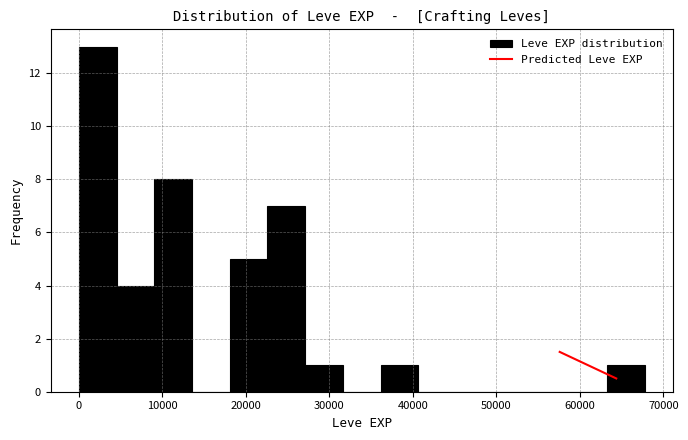

Reading left to right, list every bar in this chart as the range it spans on the x-axis followed by its height. Neither the bar edges nor the heights are printed on the chart, so give them approximately, as read against the axes.

0 to 5000: 13
5000 to 9000: 4
9000 to 14000: 8
14000 to 18000: 0
18000 to 23000: 5
23000 to 27000: 7
27000 to 32000: 1
32000 to 36000: 0
36000 to 41000: 1
41000 to 45000: 0
45000 to 50000: 0
50000 to 54000: 0
54000 to 59000: 0
59000 to 63000: 0
63000 to 68000: 1